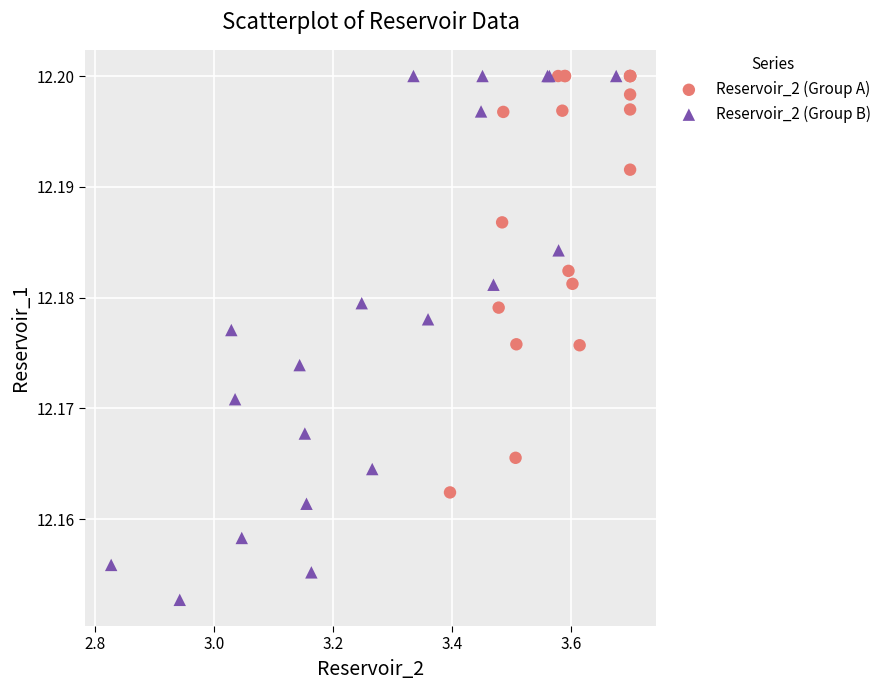

Which series has the largest Y range (max minus min)?

Reservoir_2 (Group B)